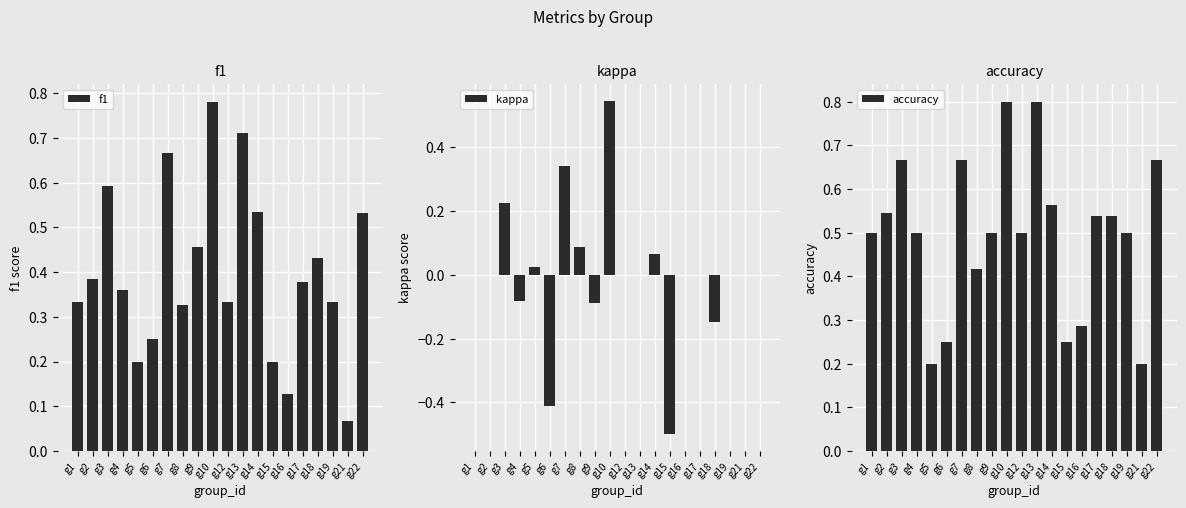

At how many categories does at least one series exceed 0?

20